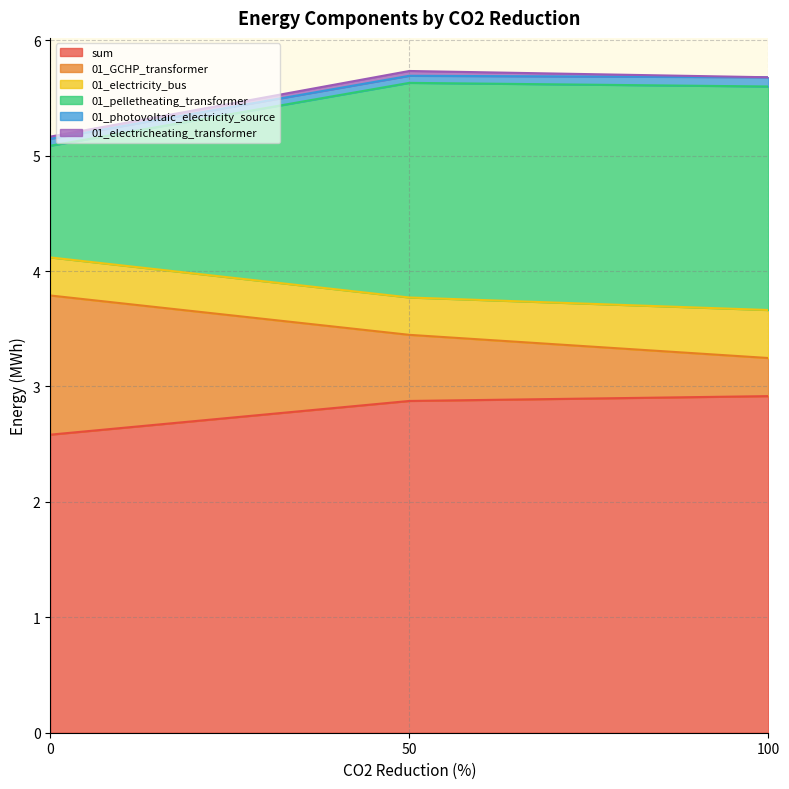

The sum series shows 2.6 at 0. True or false?

True